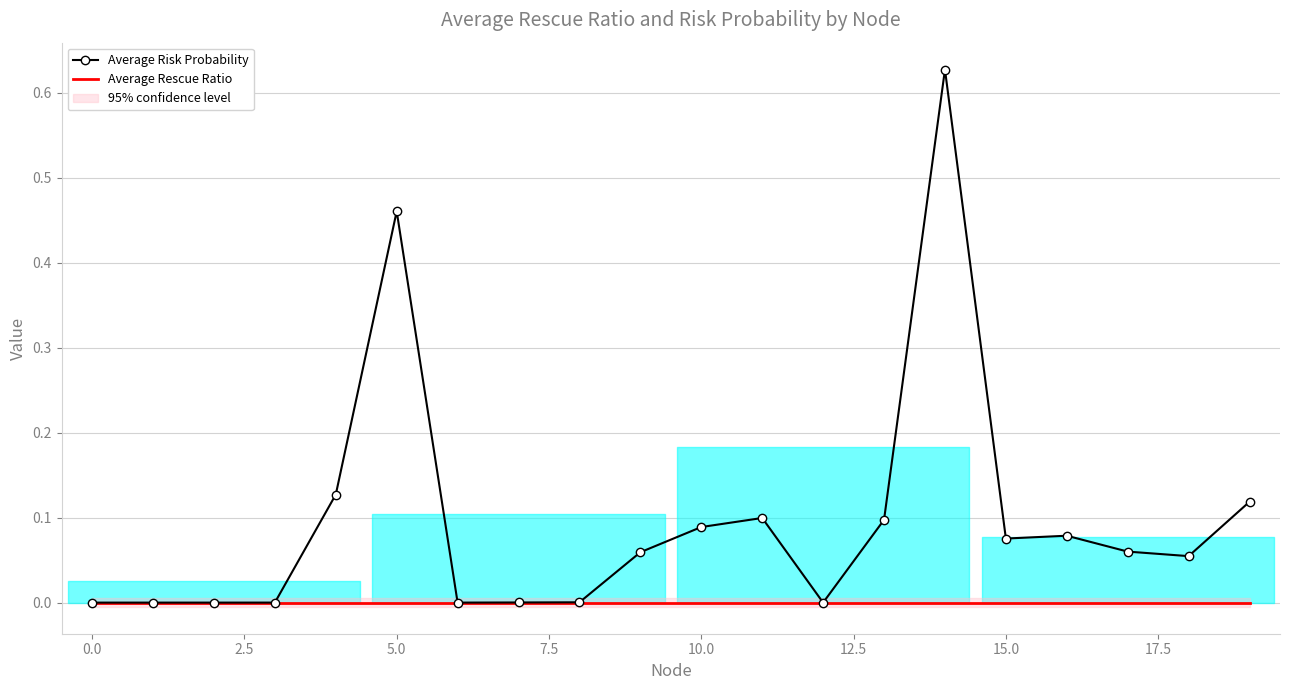

What is the average value of the Average Risk Probability series?

0.1